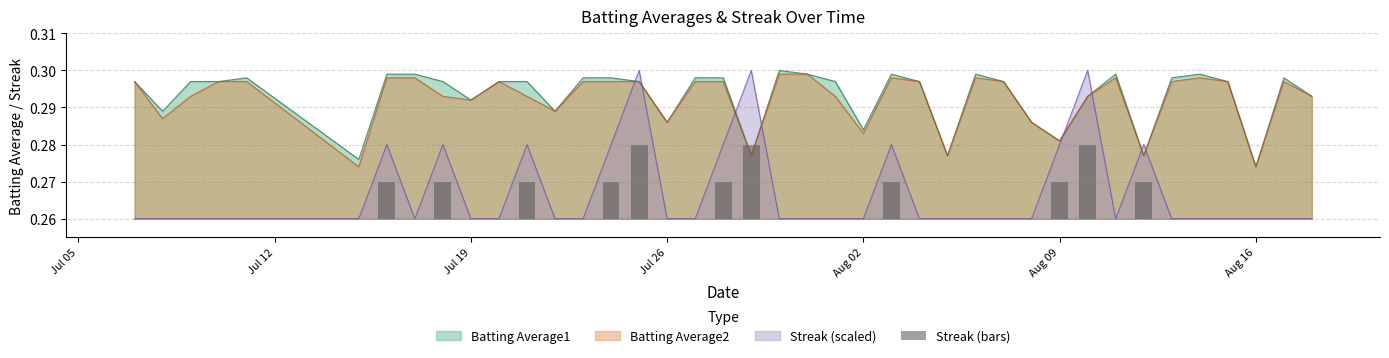

Are the bars horizontal?

No